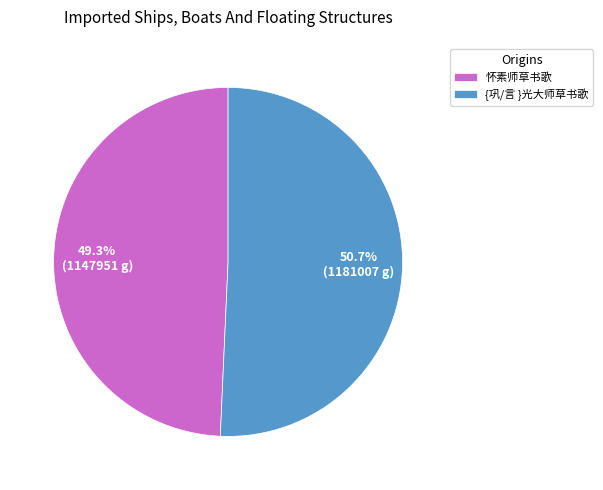

To the nearest percent, what is the difference between the {巩/言 }光大师草书歌 and 怀素师草书歌 slice percentages?

1%